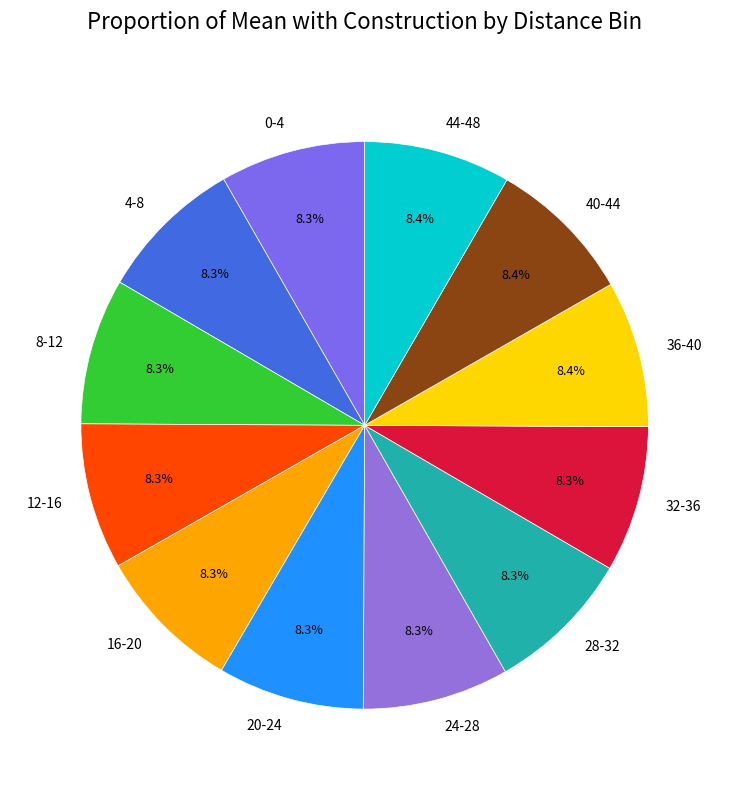

How many segments does this pie chart have?

12